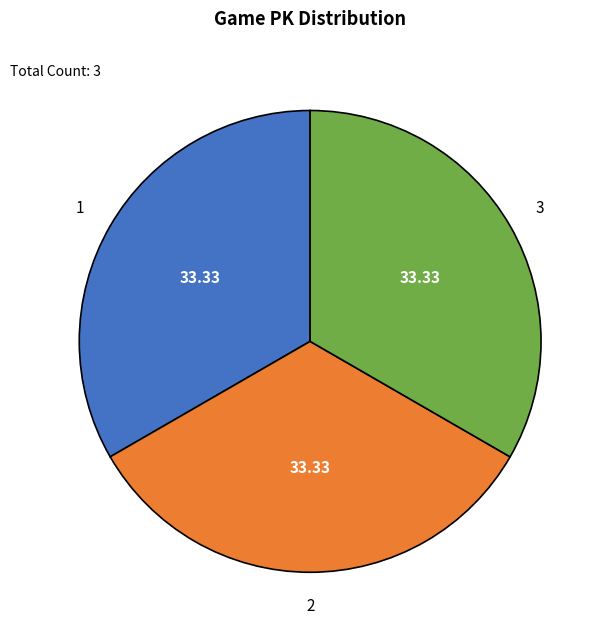

Does 2 account for over 50% of the chart?

No